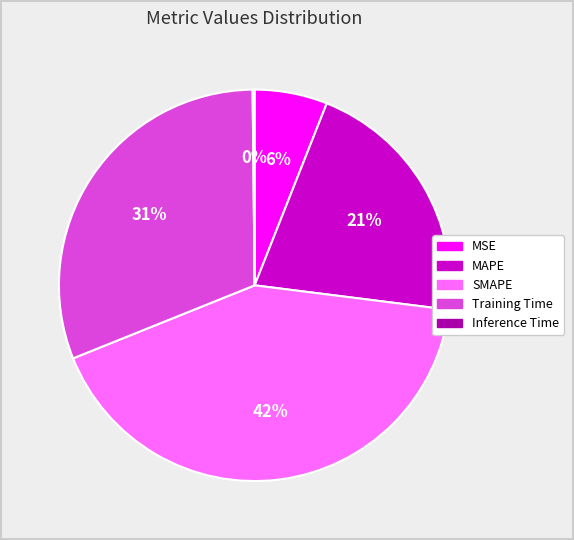

Approximately how many times larger is the value at SMAPE compared to Training Time?

1.4